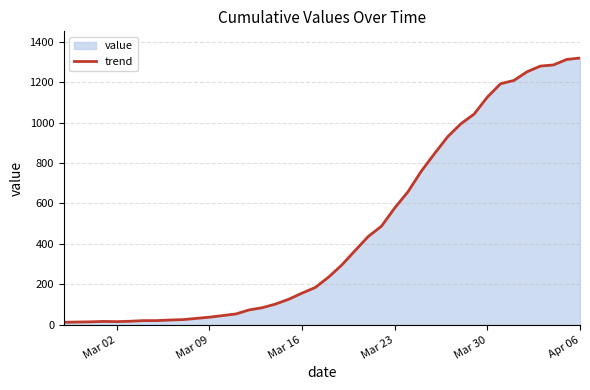

How many series are shown in this chart?

1